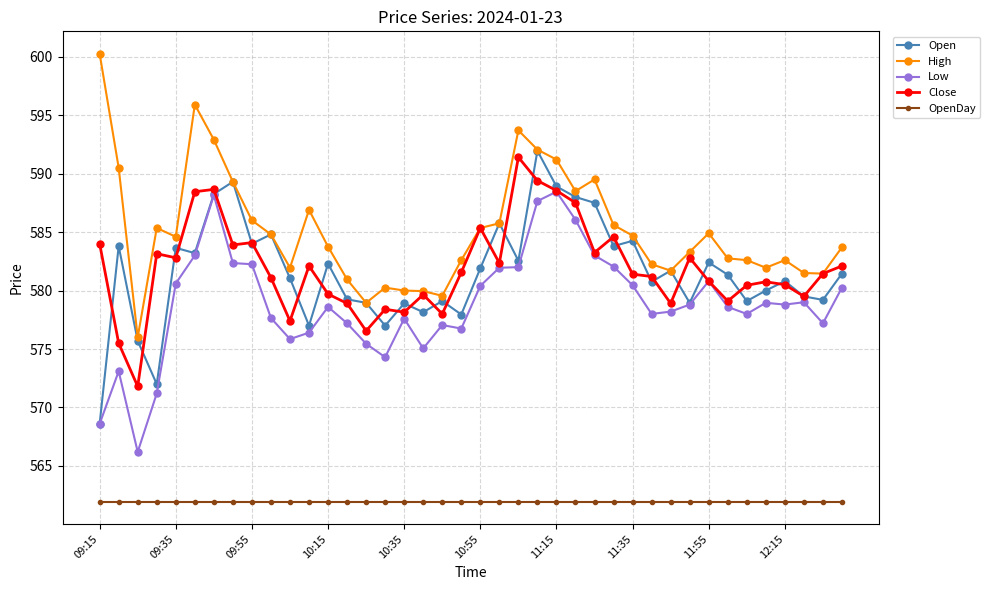

What is the smallest value displayed?

562.0